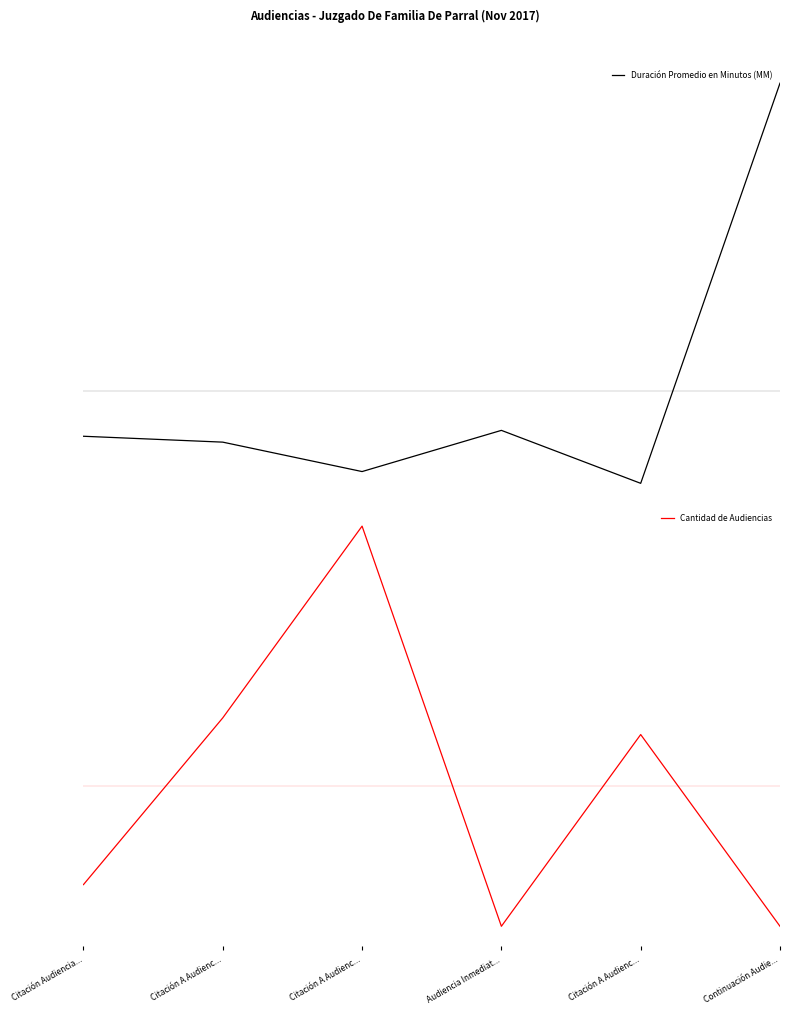

The value of Cantidad de Audiencias at Citación A Audienc... is 31. True or false?

False